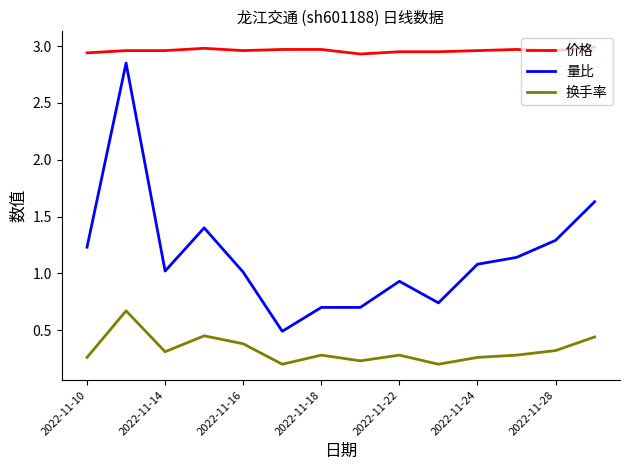

Which series has the largest range (max minus min)?

量比